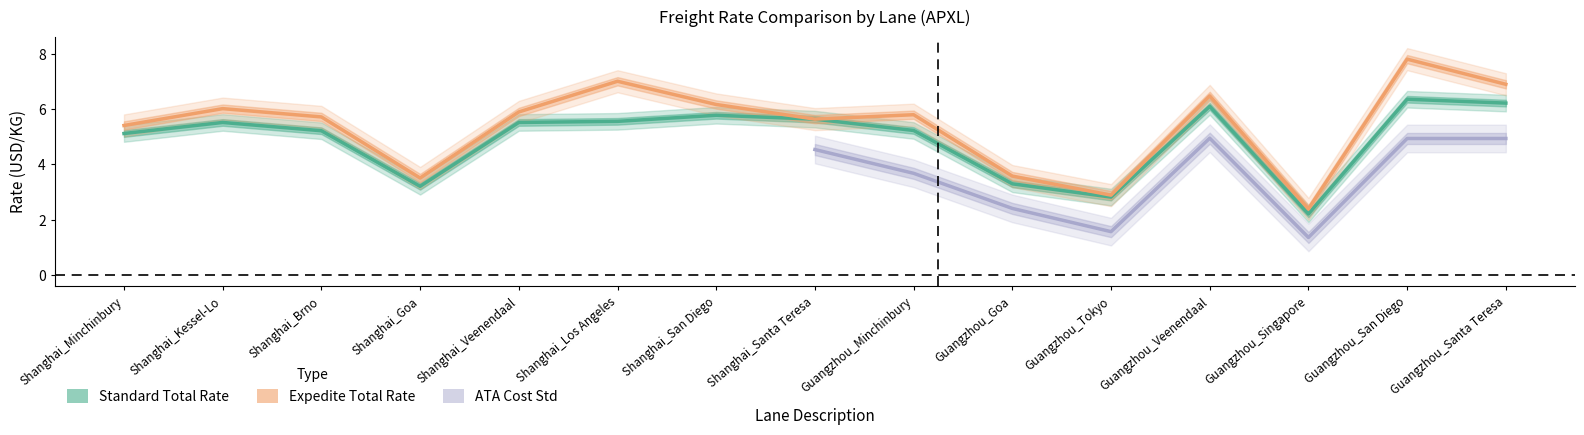

What is the label of the 9th point from the left?

Guangzhou_Minchinbury